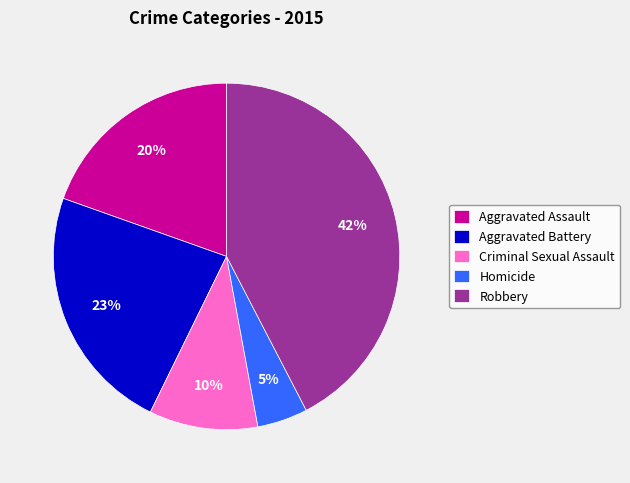

Does Criminal Sexual Assault represent more than half of the total?

No